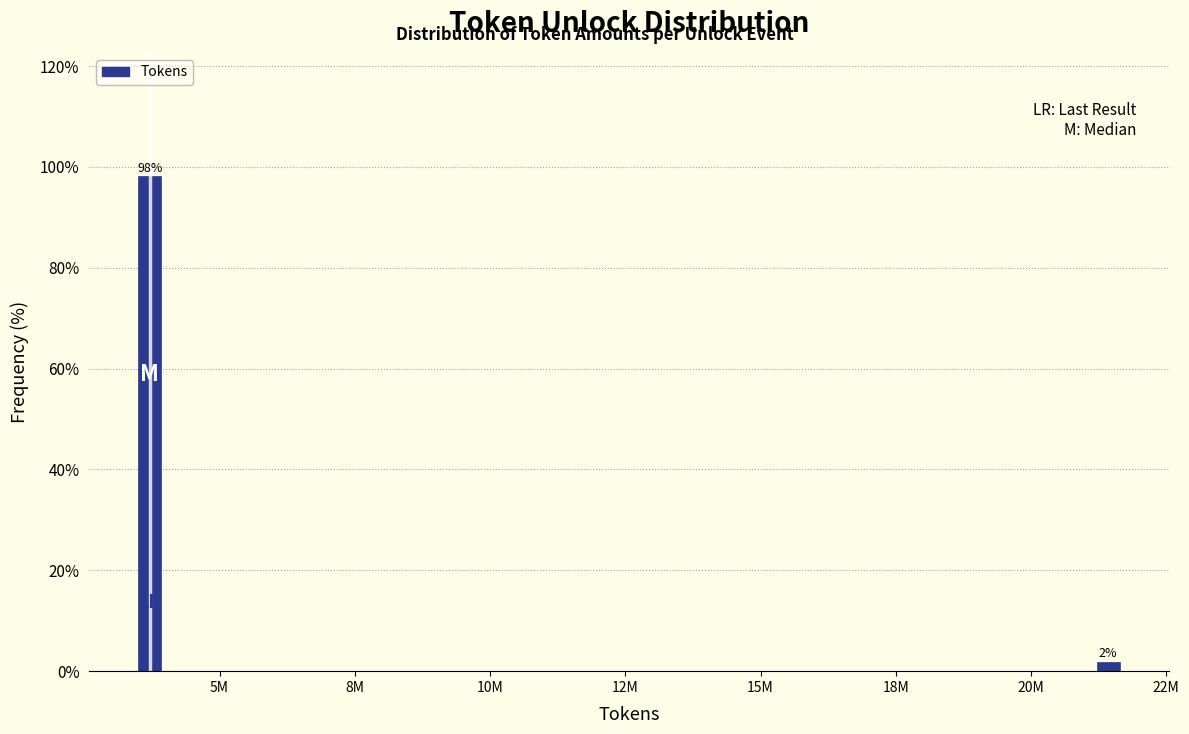

What is the average value?

50.0